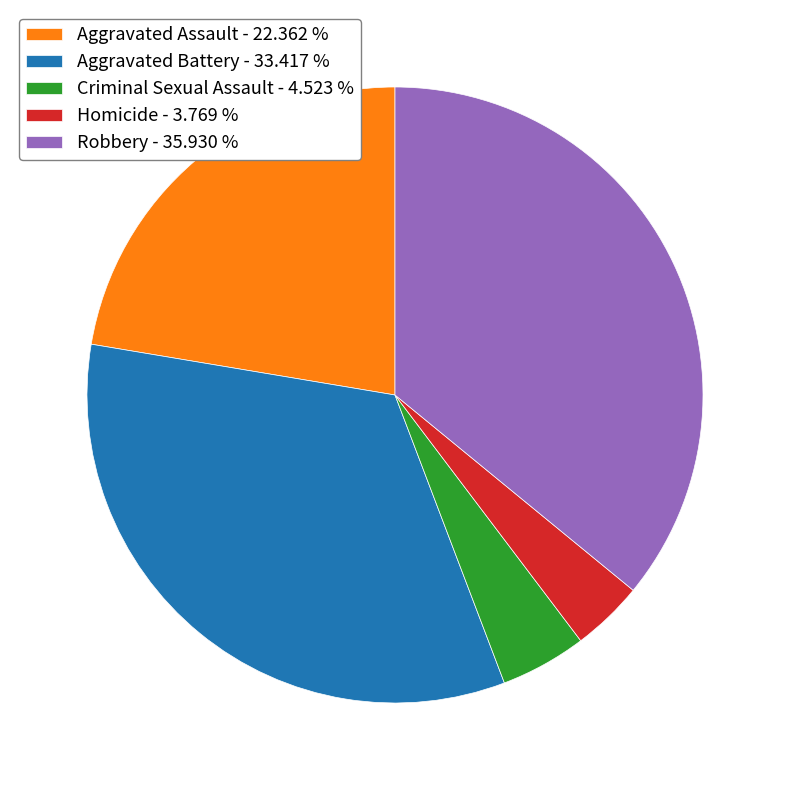

Between Aggravated Battery - 33.417 % and Robbery - 35.930 %, which is larger?

Robbery - 35.930 %